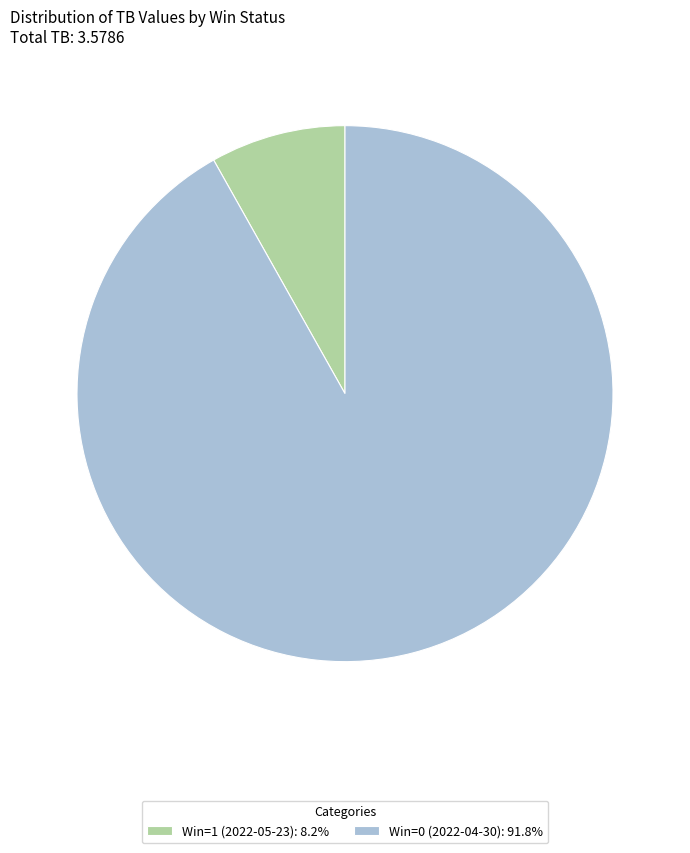

Which slice is the largest?

Win=0 (2022-04-30)